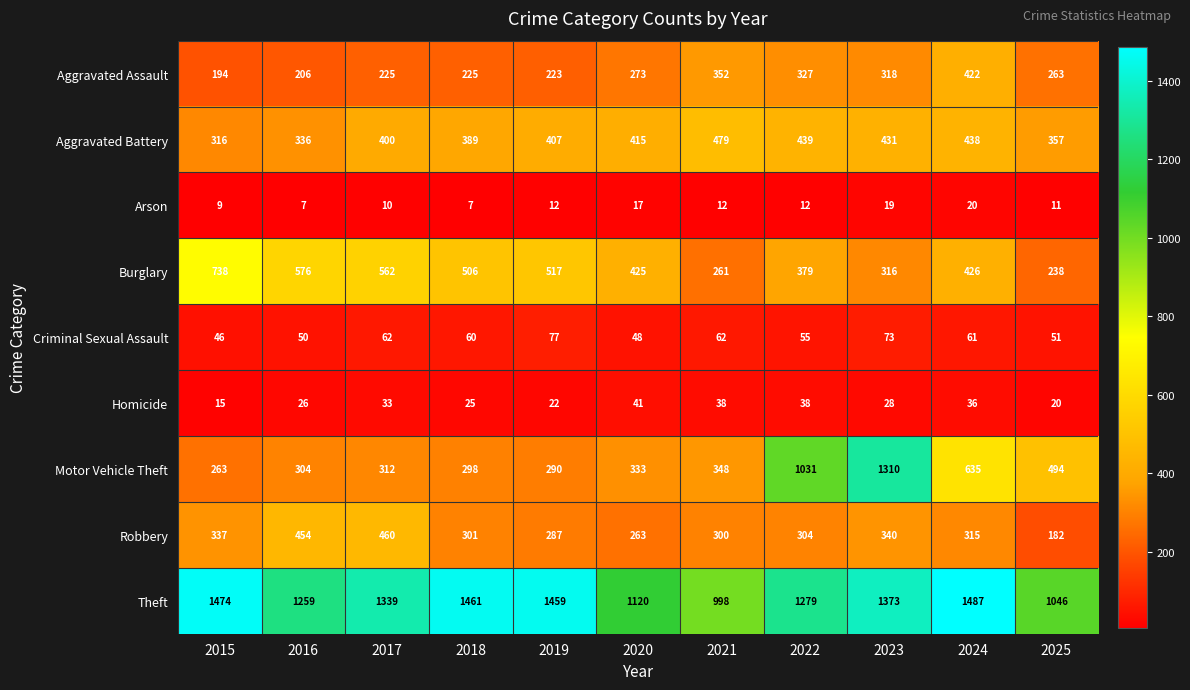

Which category has the highest value in the Homicide series?

2020